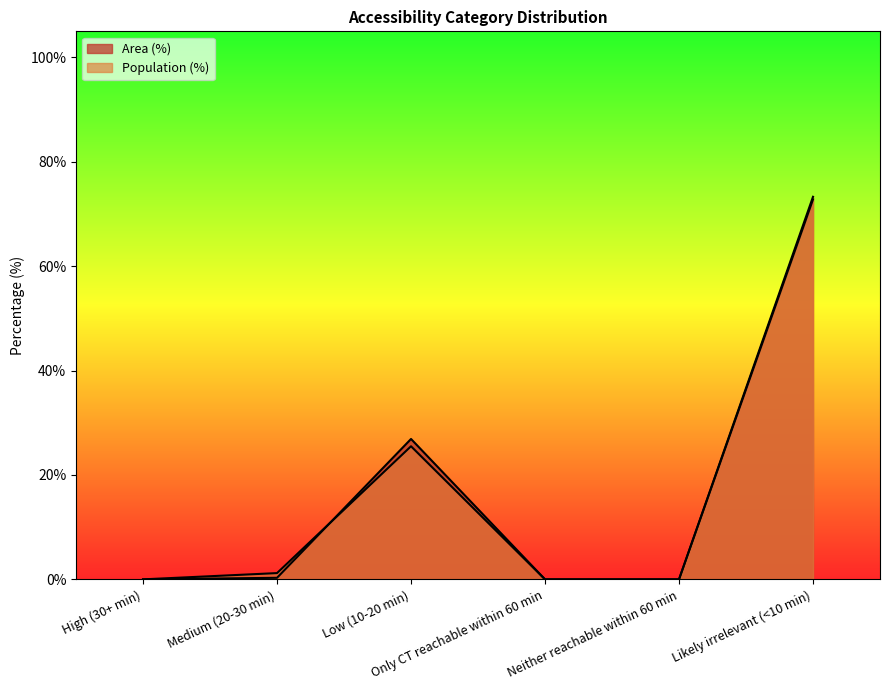

Is the value of Population (%) at Only CT reachable within 60 min greater than the value of Area (%) at Neither reachable within 60 min?

No